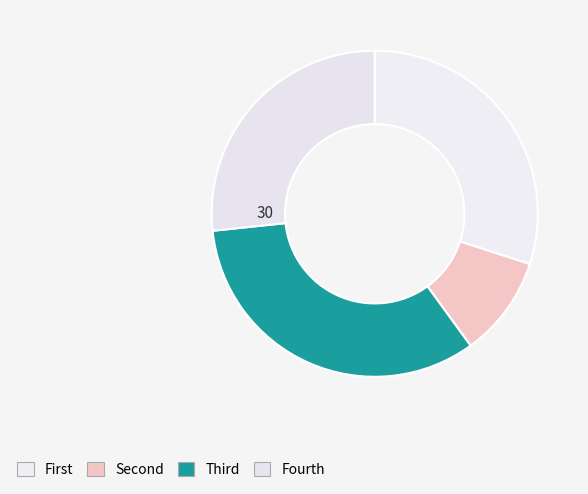

How many slices are in this pie chart?

4